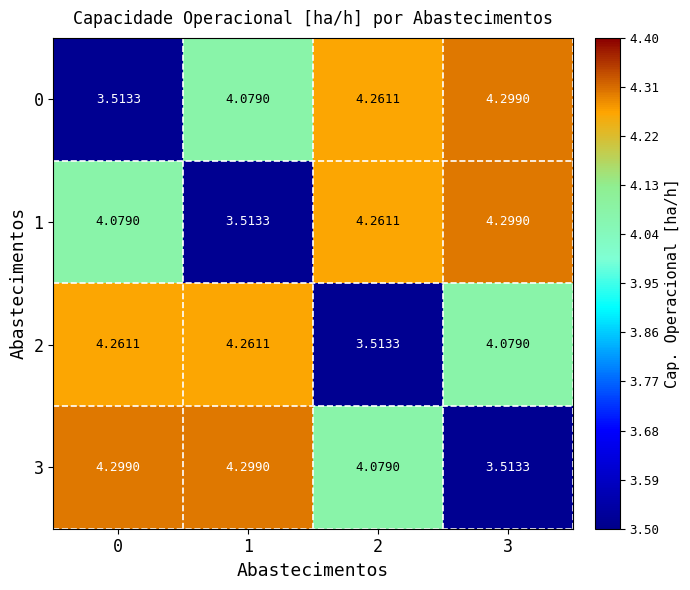

Is the value of 0 at 0 greater than the value of 1 at 3?

No